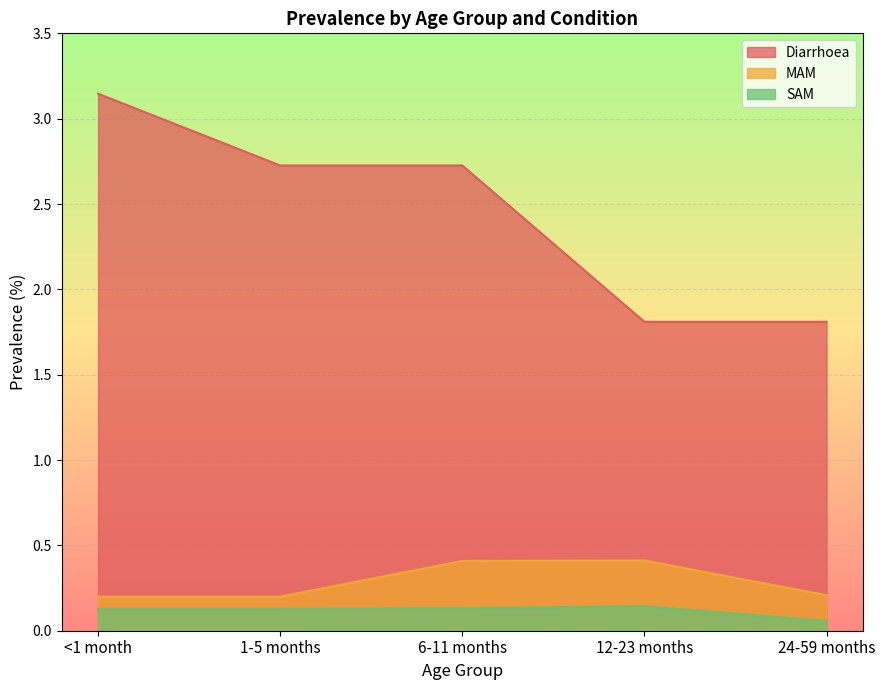

How many SAM values are between 0 and 1?

5